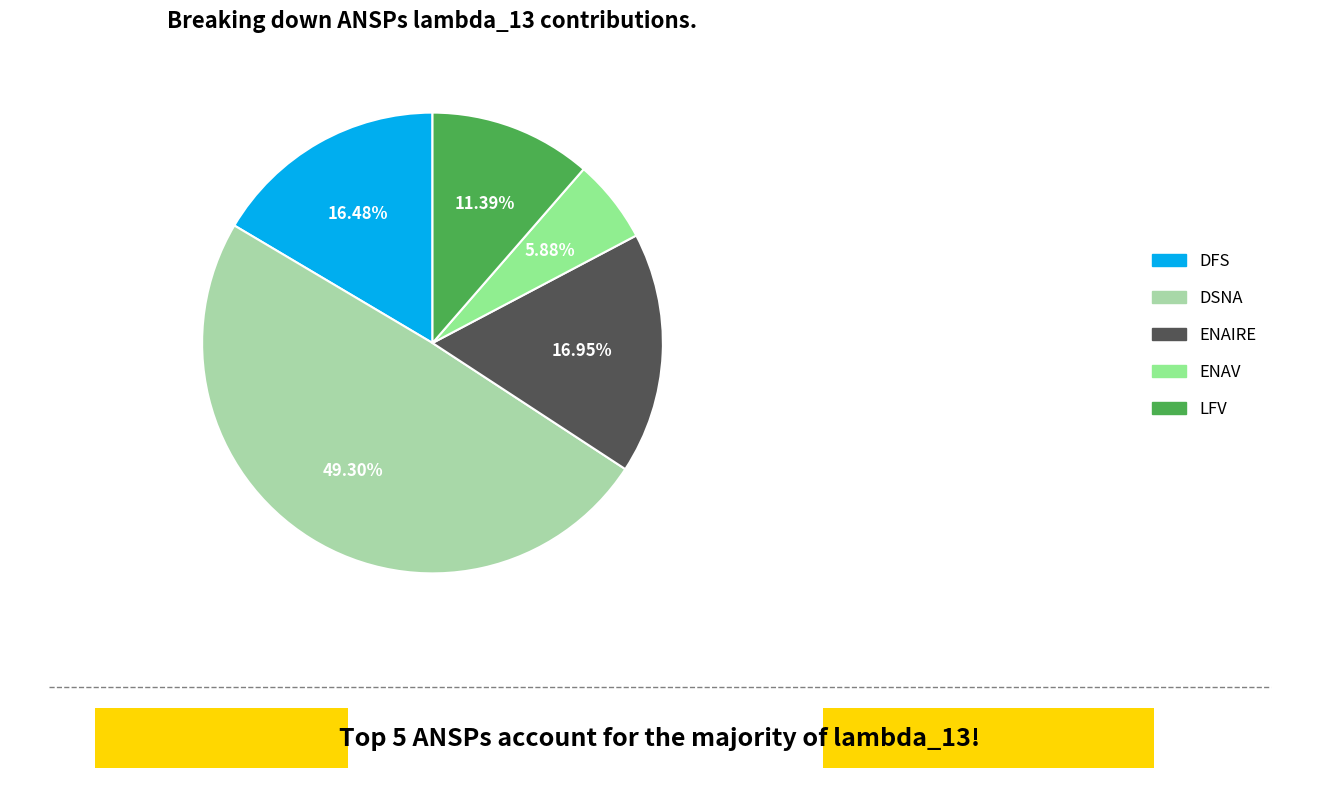

Combined, do ENAV and DSNA account for over 50%?

Yes